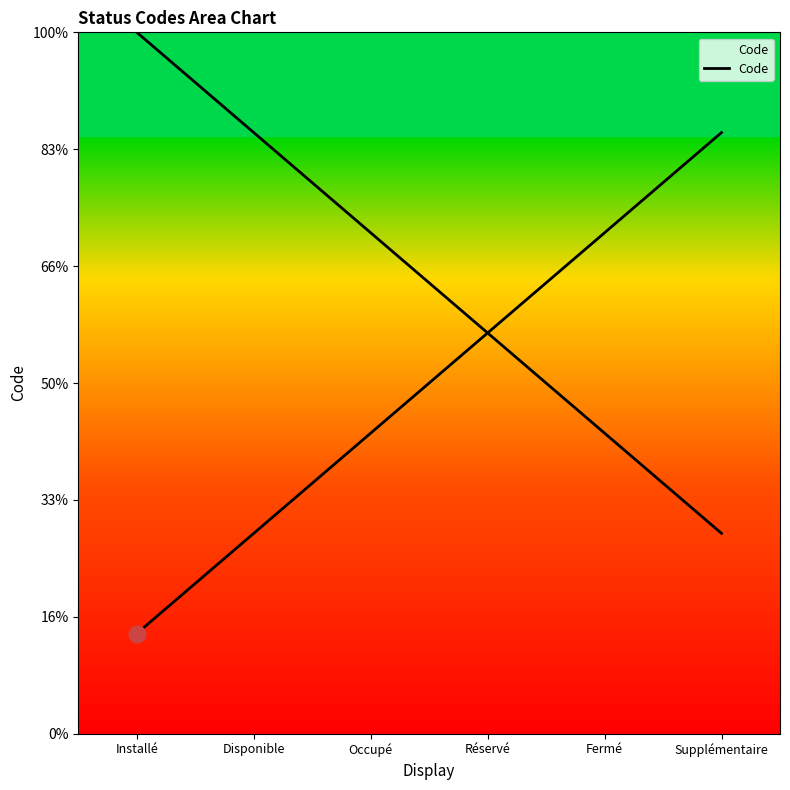

True or false: the data shows 2 at Disponible.

True